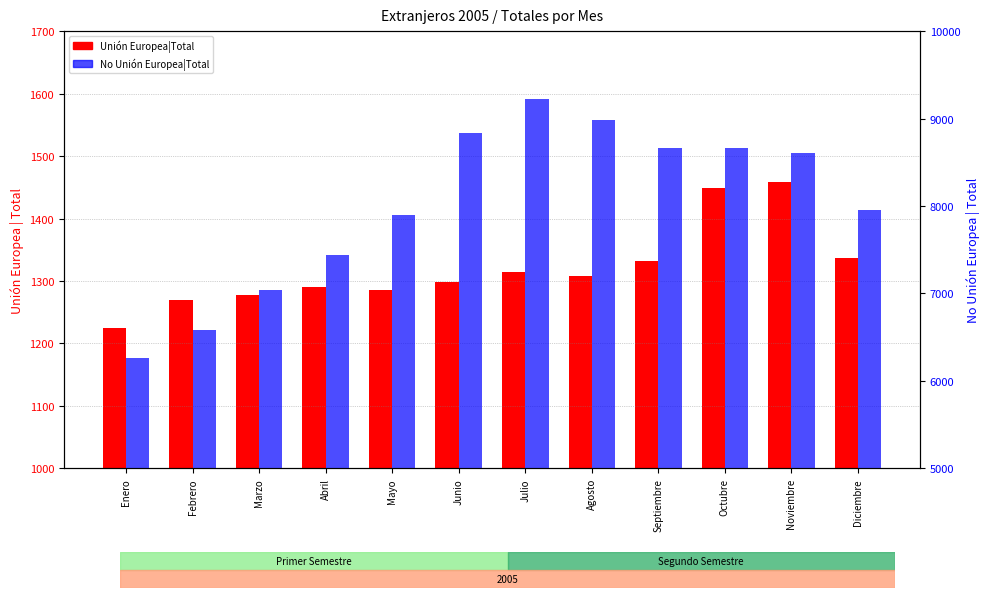

At which label is No Unión Europea|Total closest to 7739?

Mayo